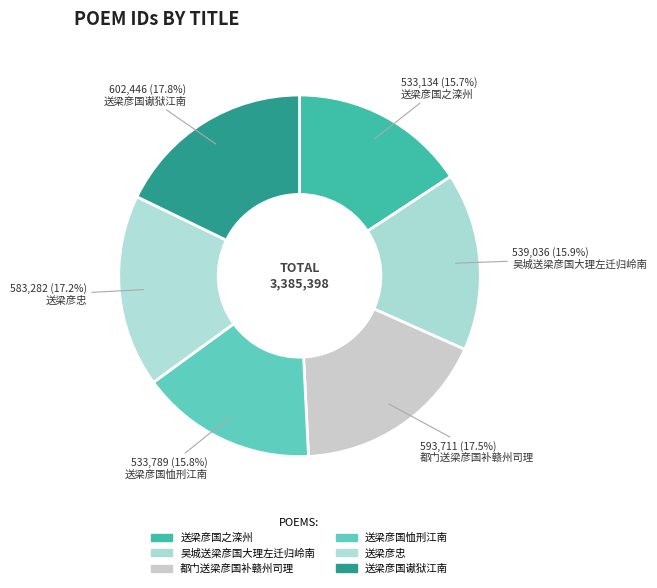

Which has a higher value, 送梁彦忠 or 送梁彦国谳狱江南?

送梁彦国谳狱江南